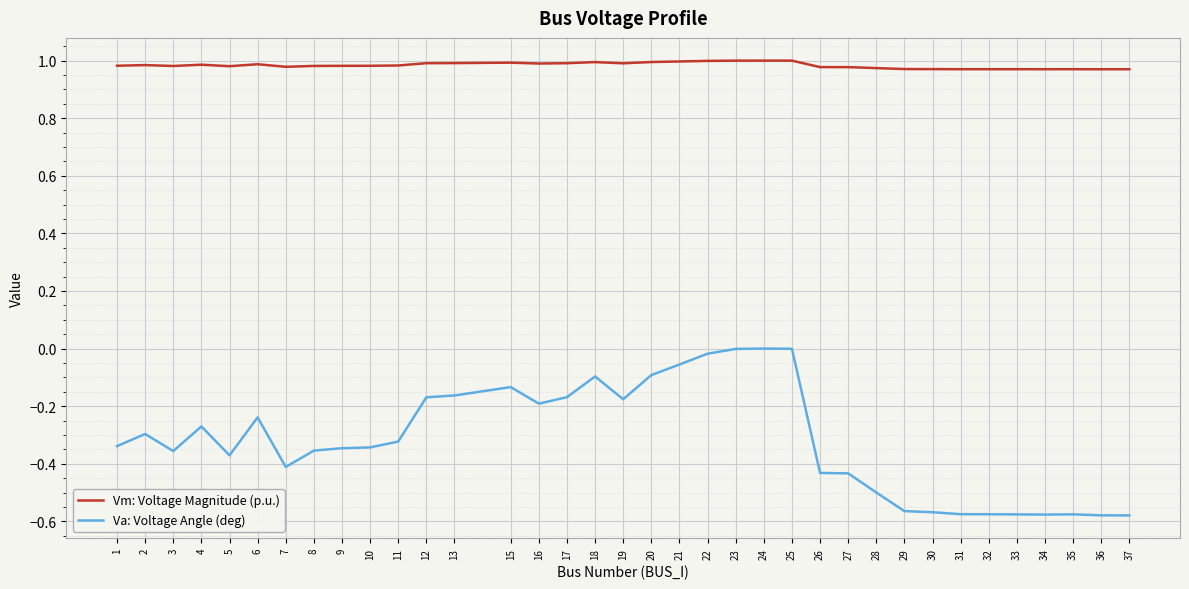

The value of Vm: Voltage Magnitude (p.u.) at 26 is 1.5. True or false?

False